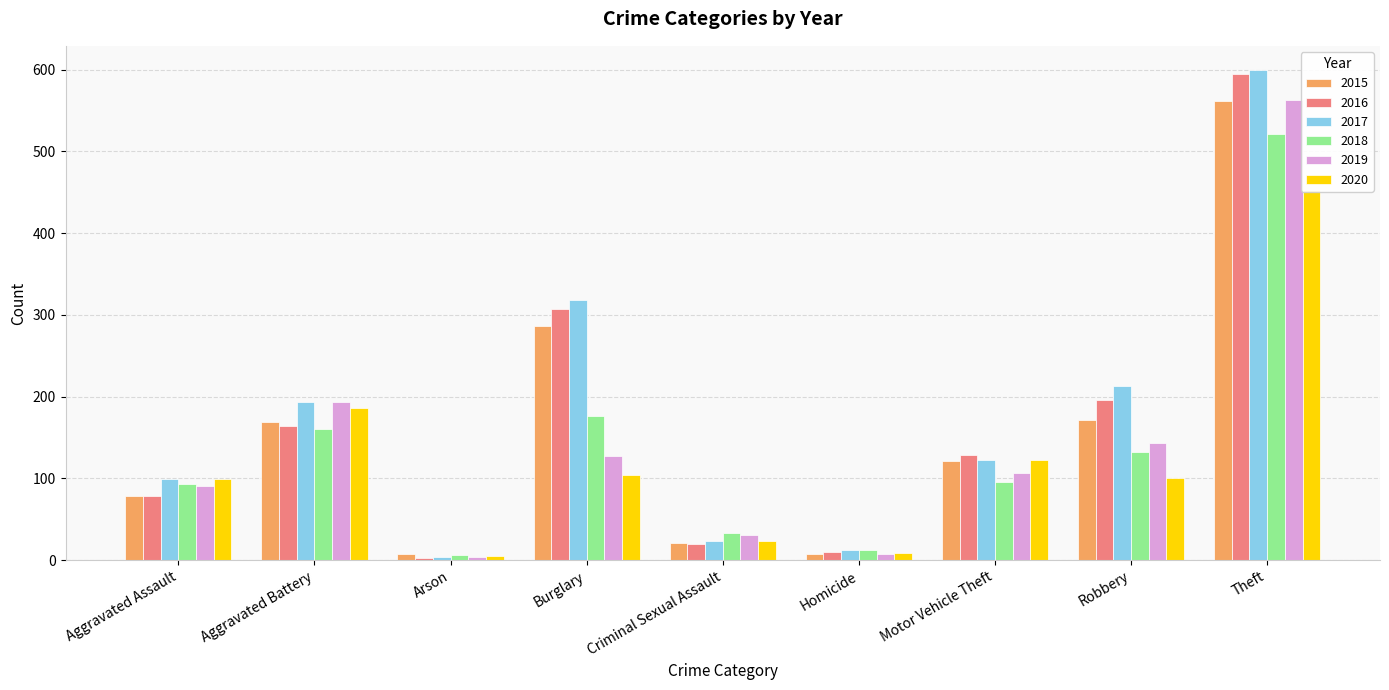

What is the value of the 2018 bar at the 5th from the left?

33